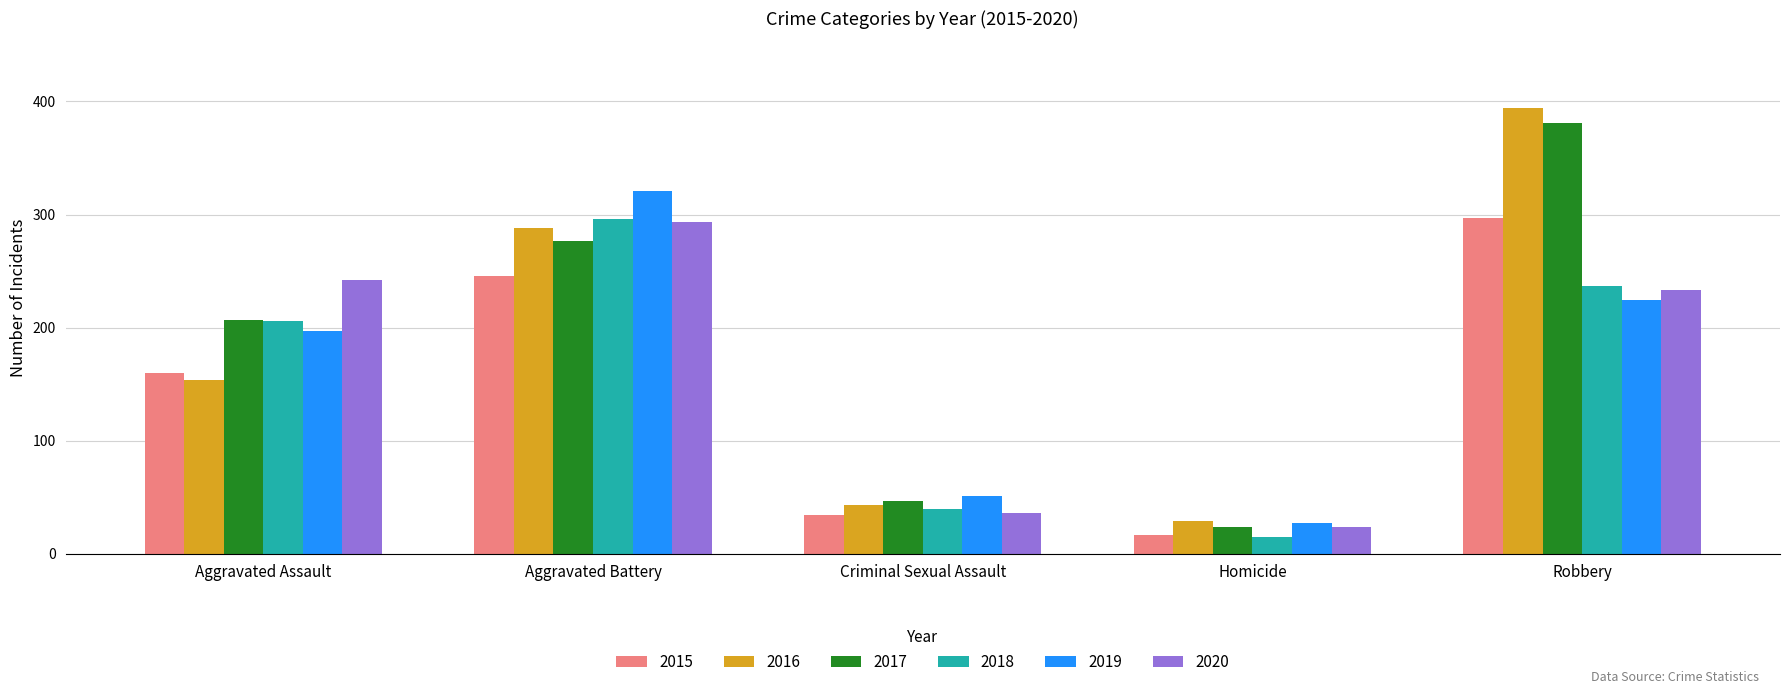

What is the sum of all 2019 values?

820